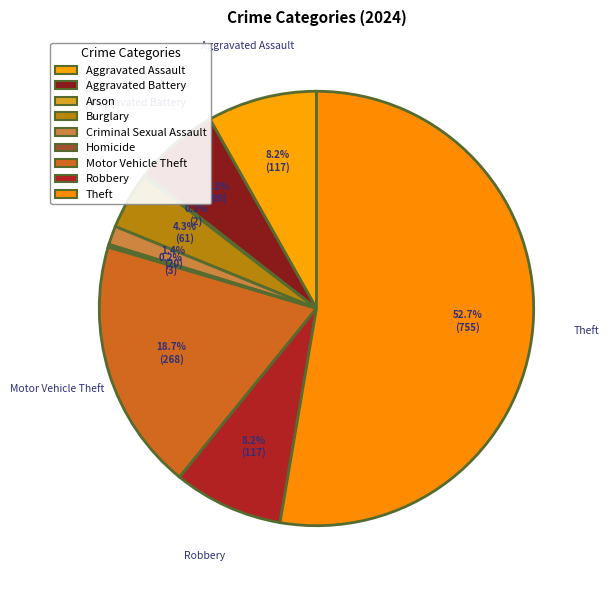

To the nearest percent, what is the difference between the largest and smallest slice percentages?

53%